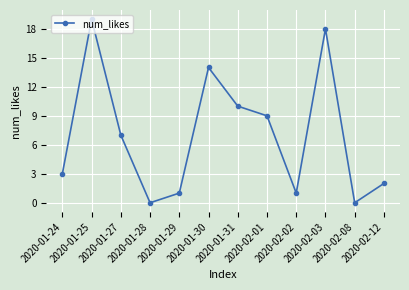

What is the difference between the maximum and minimum values?

19